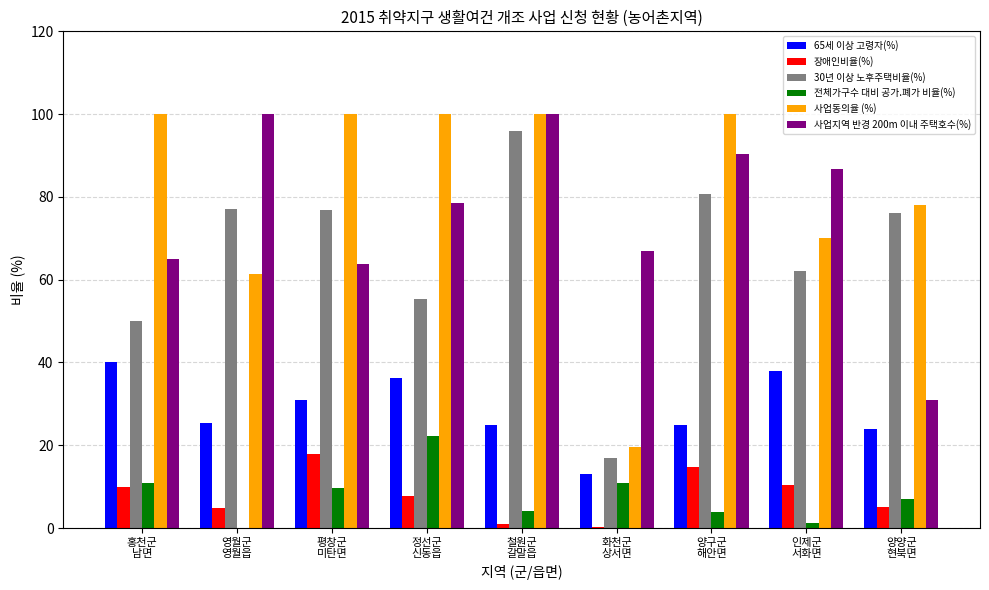

What is the highest value of the 사업지역 반경 200m 이내 주택호수(%) series?

100.0